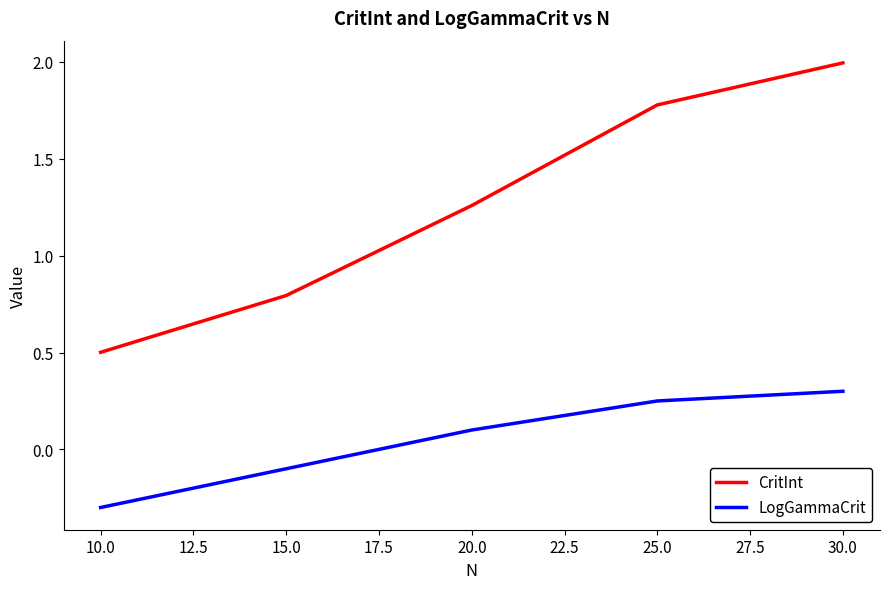

Which category has the lowest value in the CritInt series?

10.0